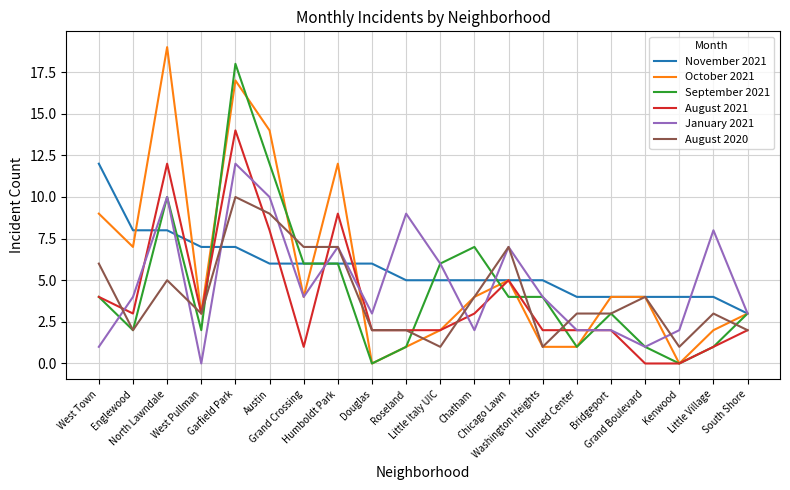

What is the highest value of the October 2021 series?

19